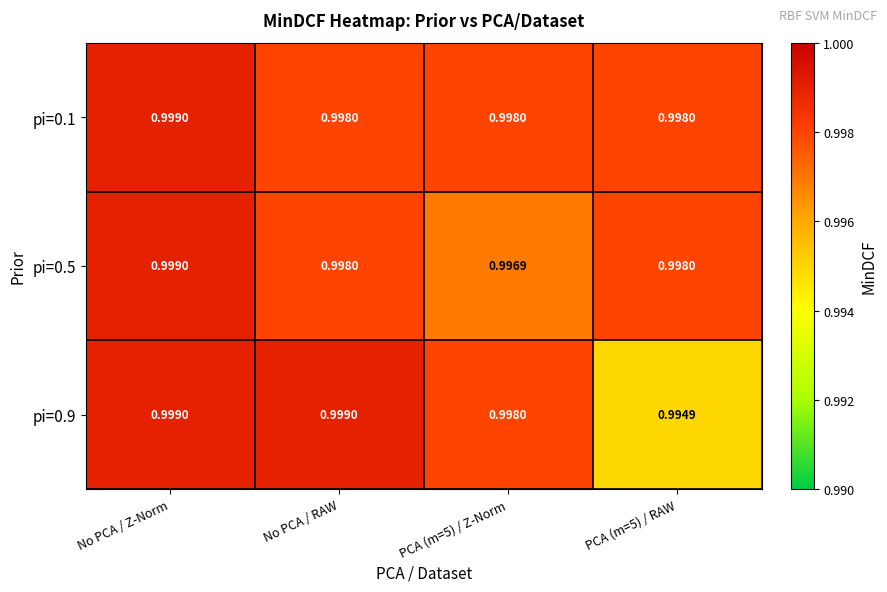

Is the value of pi=0.5 at PCA (m=5) / Z-Norm greater than the value of pi=0.9 at PCA (m=5) / Z-Norm?

No